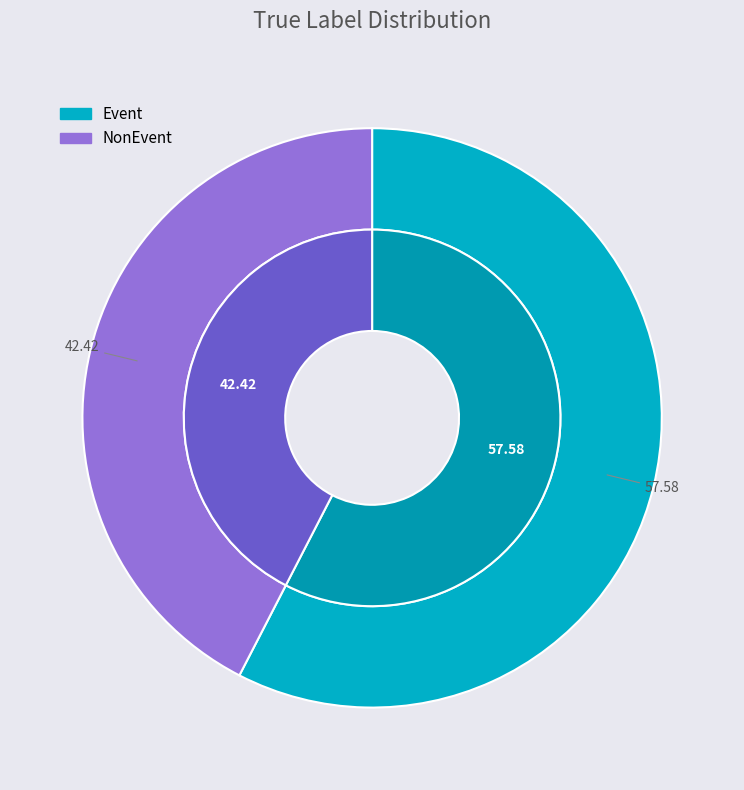

Do NonEvent and Event together represent more than half of the pie?

Yes